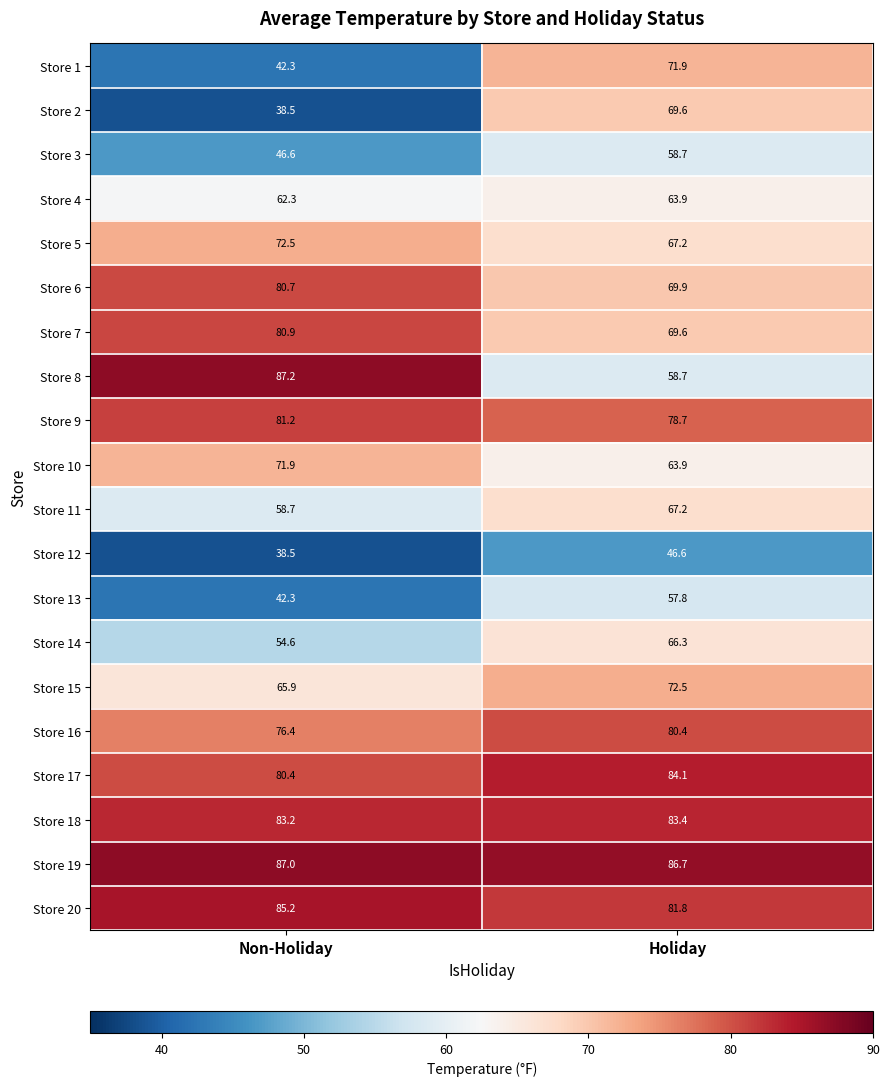

Rank the categories by Store 1 value from lowest to highest.

Non-Holiday, Holiday